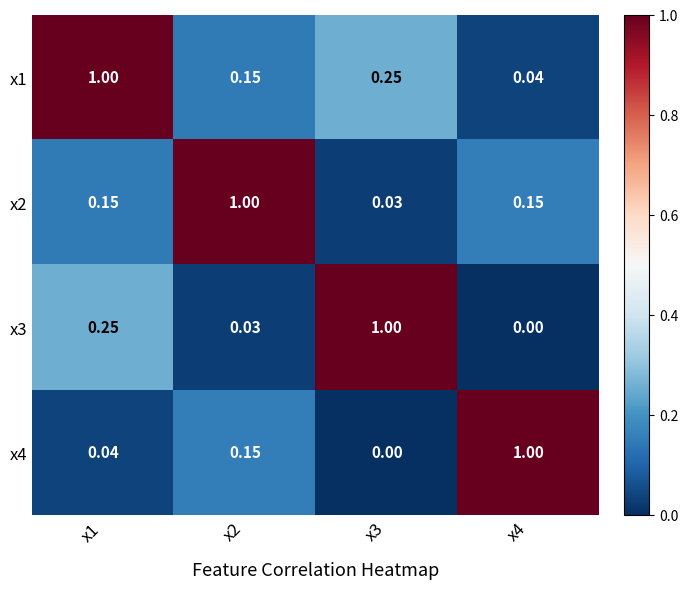

At how many categories does at least one series exceed 0?

4